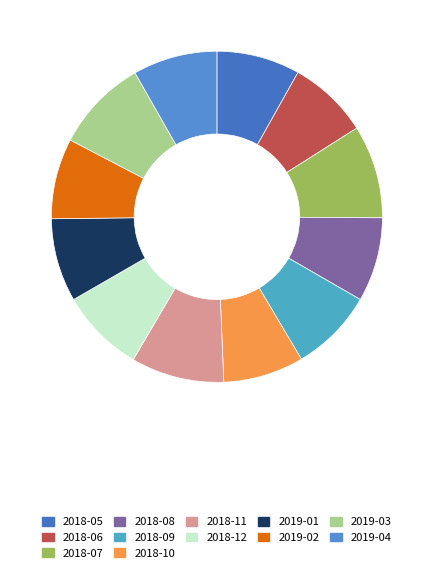

Is there a majority slice in this chart?

No